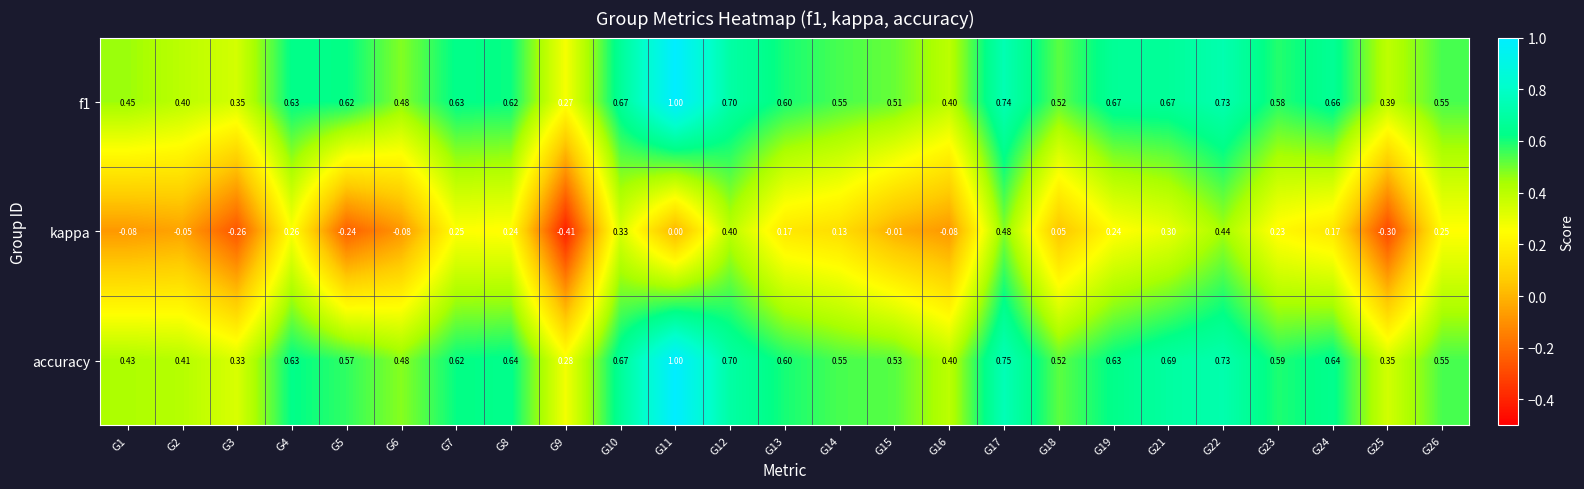

Which category has the lowest value across all series?

G9